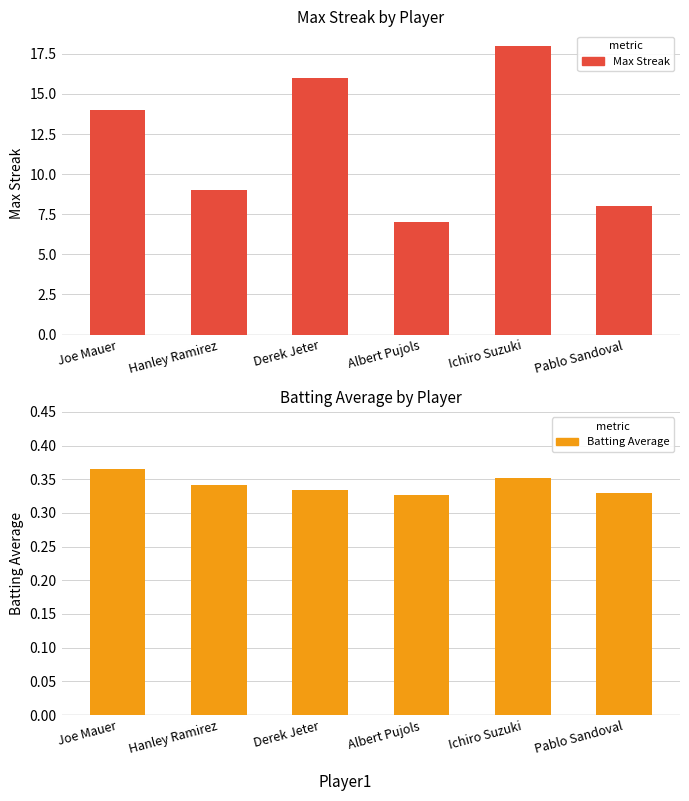

What is the value of the Batting Average bar at the 2nd from the left?

0.3